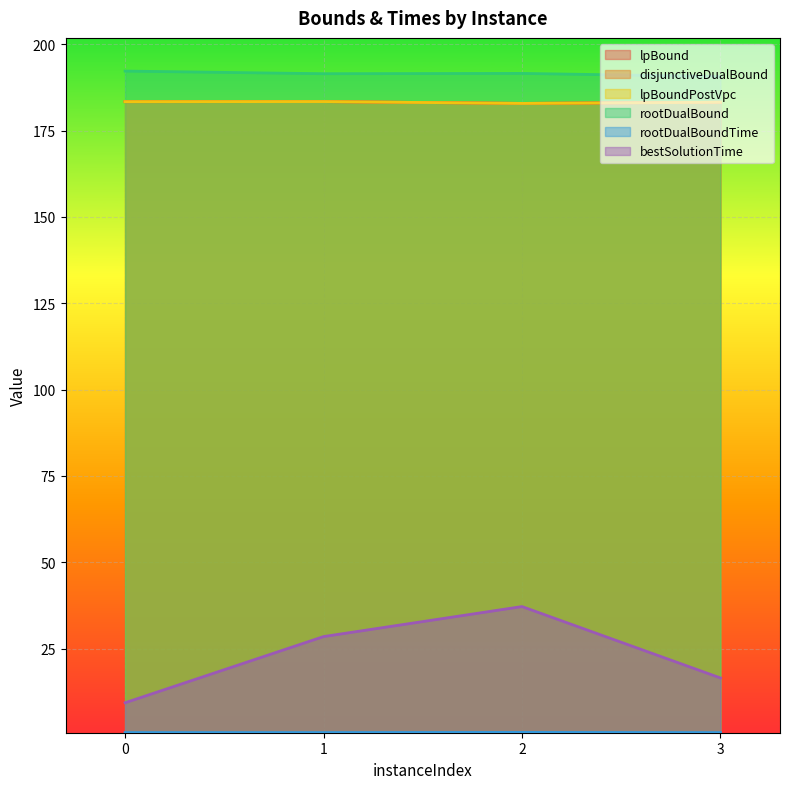

What is the approximate value of rootDualBound at 3?

190.6